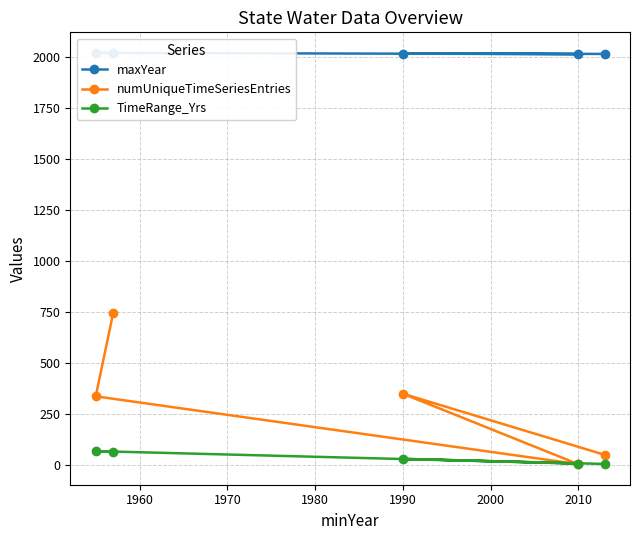

Which series has the widest spread of values?

numUniqueTimeSeriesEntries